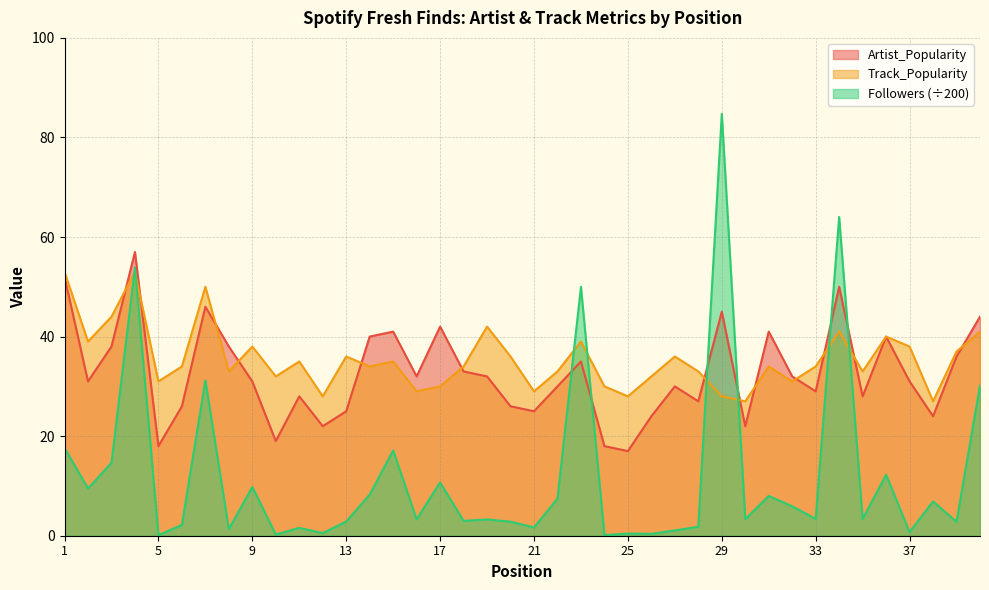

What is the difference between the maximum and second lowest values in the Artist_Popularity series?

39.0